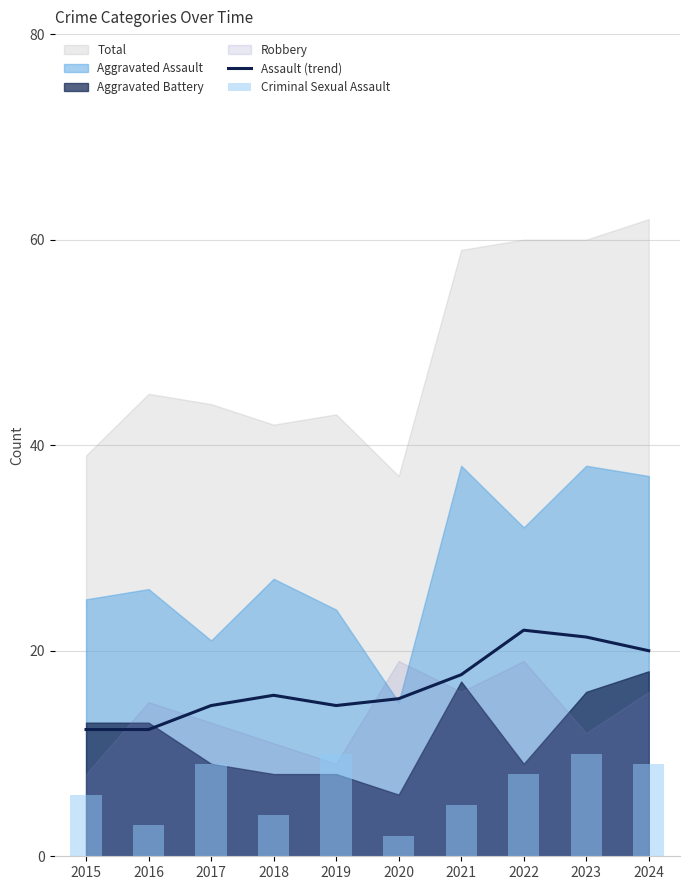

What is the highest value of the Assault (trend) series?

22.0